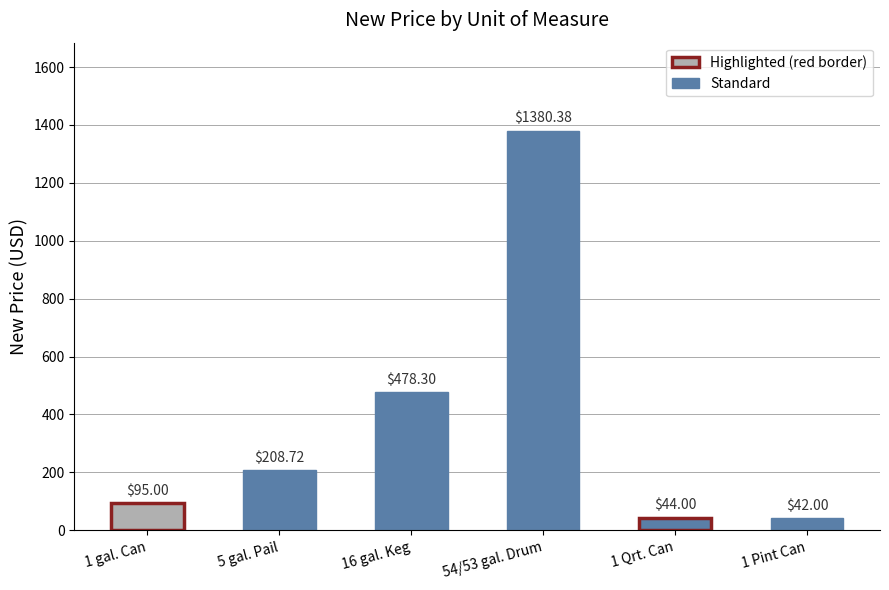

List the labels in order of value, largest first.

54/53 gal. Drum, 16 gal. Keg, 5 gal. Pail, 1 gal. Can, 1 Qrt. Can, 1 Pint Can